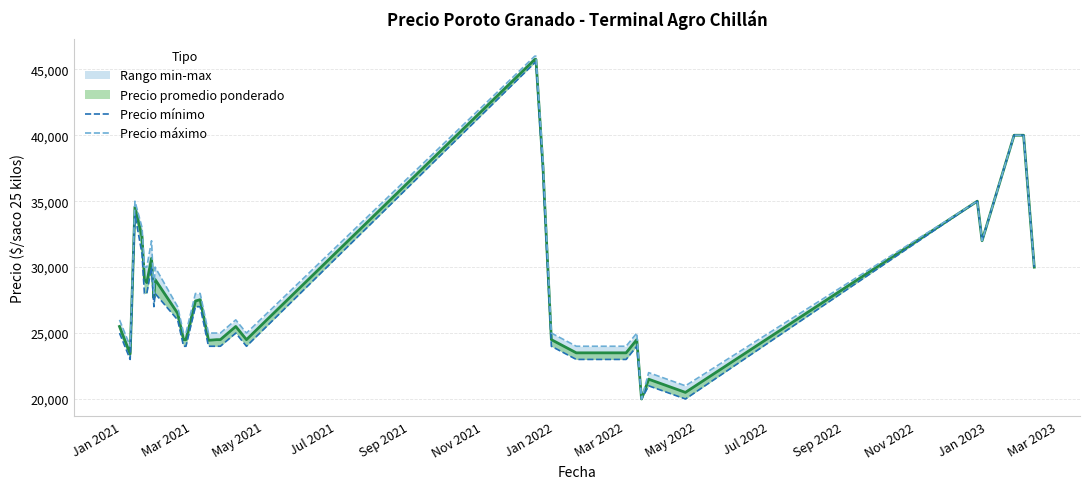

Which series has the largest total across all categories?

Precio máximo